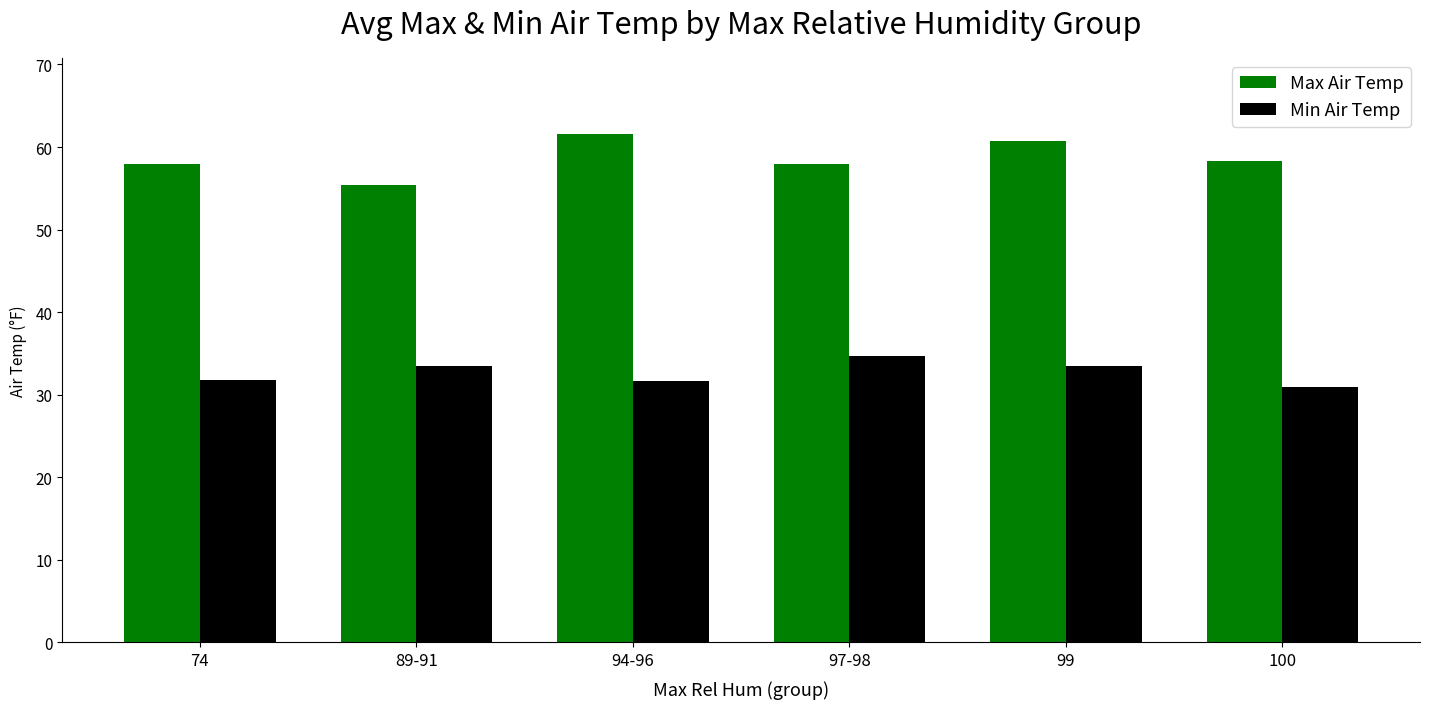

Are the bars grouped side by side (vs. stacked)?

Yes